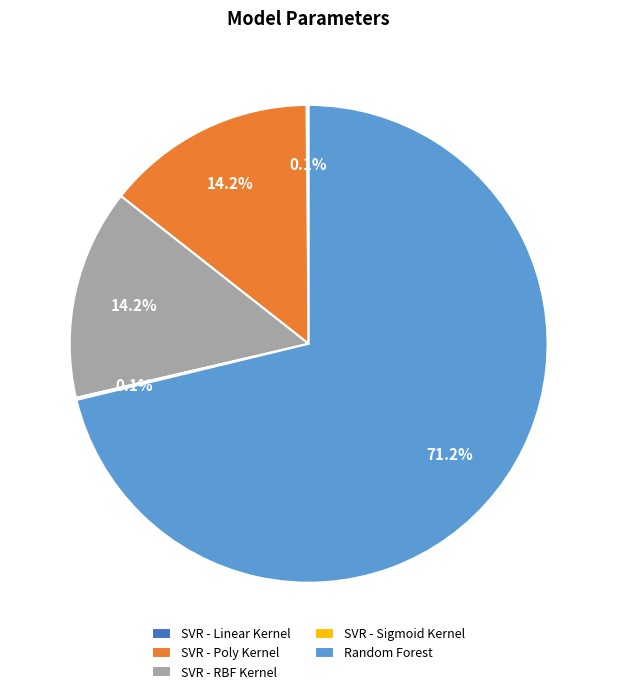

Which category has the biggest portion of the pie?

Random Forest